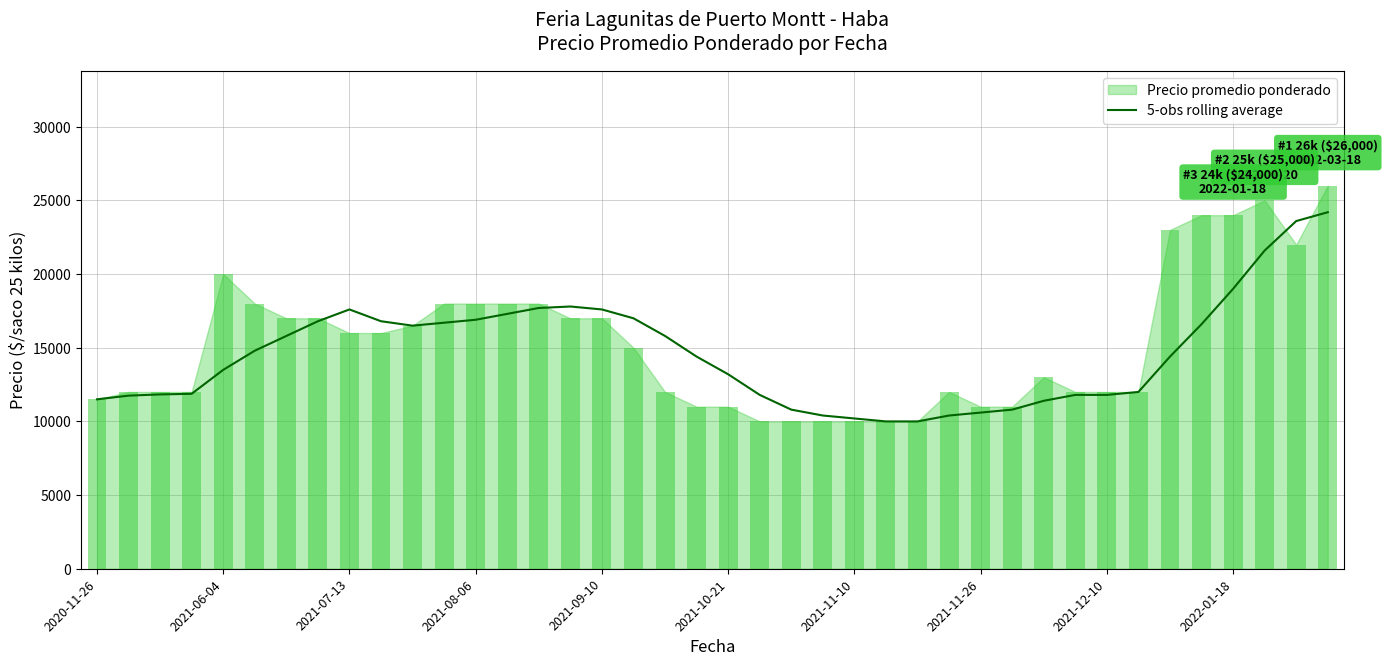

What is the minimum value for 5-obs rolling average?

10000.0